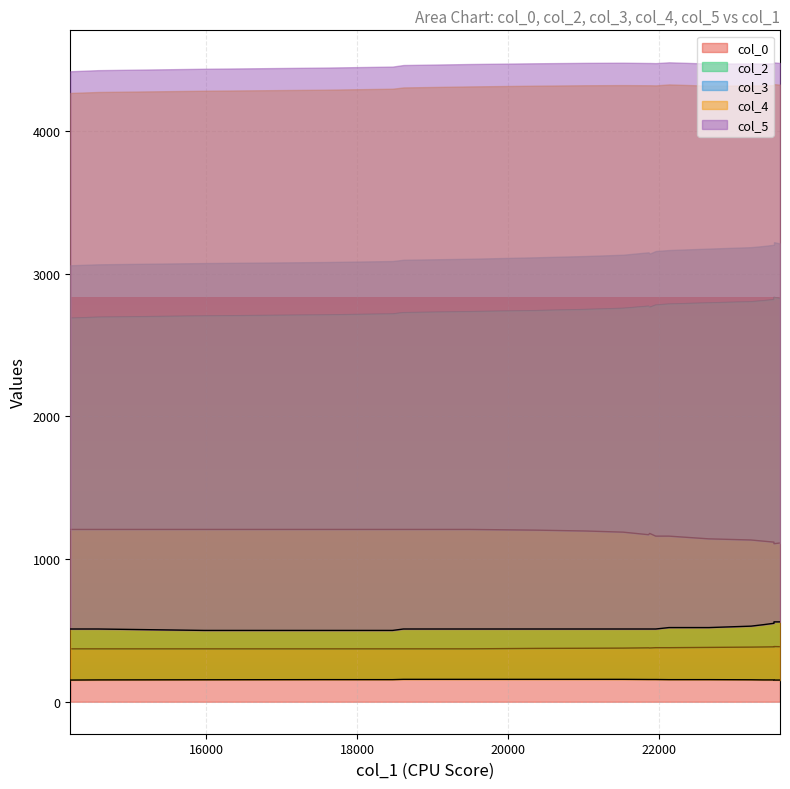

What is the label of the 8th point from the right?

21962